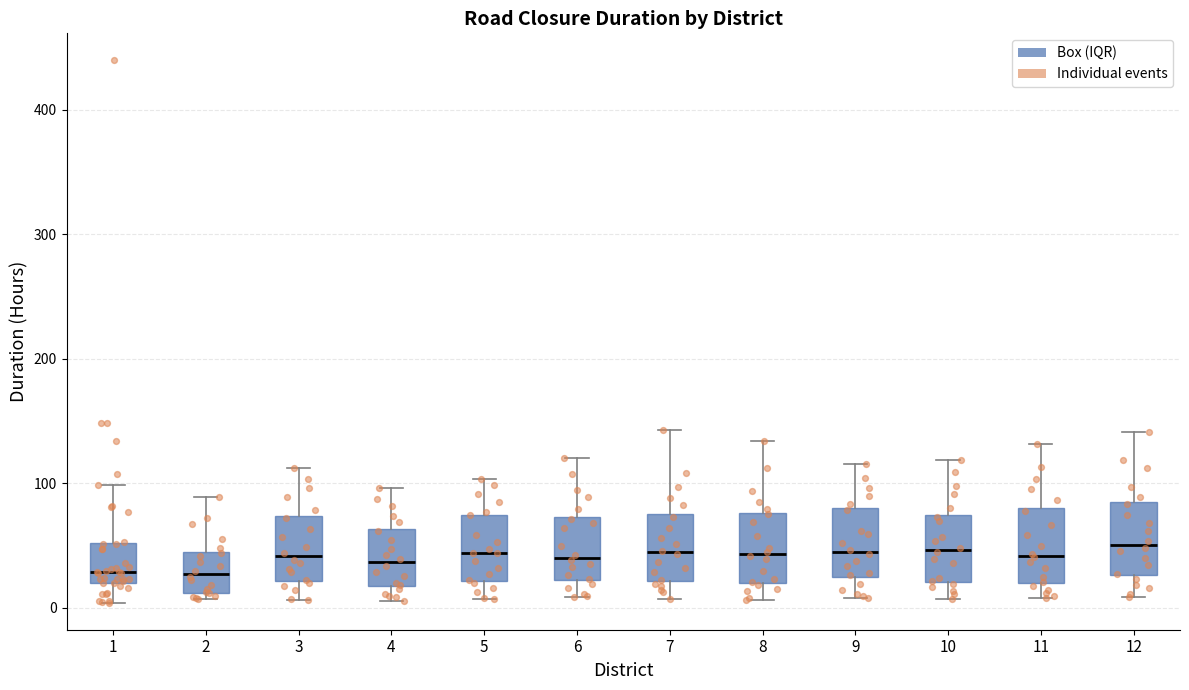

Reading left to right, read every box against the y-axis: the position of its median line, the range the box covers, and the ends of its whiskers. The values are not printed on the chart, so give them approximately, as read against the axis.

1: median 30, box 20 to 50, whiskers 0 to 100
2: median 30, box 10 to 40, whiskers 10 (just below the box's lower edge) to 90
3: median 40, box 20 to 70, whiskers 10 to 110
4: median 40, box 20 to 60, whiskers 10 to 100
5: median 40, box 20 to 70, whiskers 10 to 100
6: median 40, box 20 to 70, whiskers 10 to 120
7: median 40, box 20 to 80, whiskers 10 to 140
8: median 40, box 20 to 80, whiskers 10 to 130
9: median 40, box 20 to 80, whiskers 10 to 120
10: median 50, box 20 to 70, whiskers 10 to 120
11: median 40, box 20 to 80, whiskers 10 to 130
12: median 50, box 30 to 80, whiskers 10 to 140